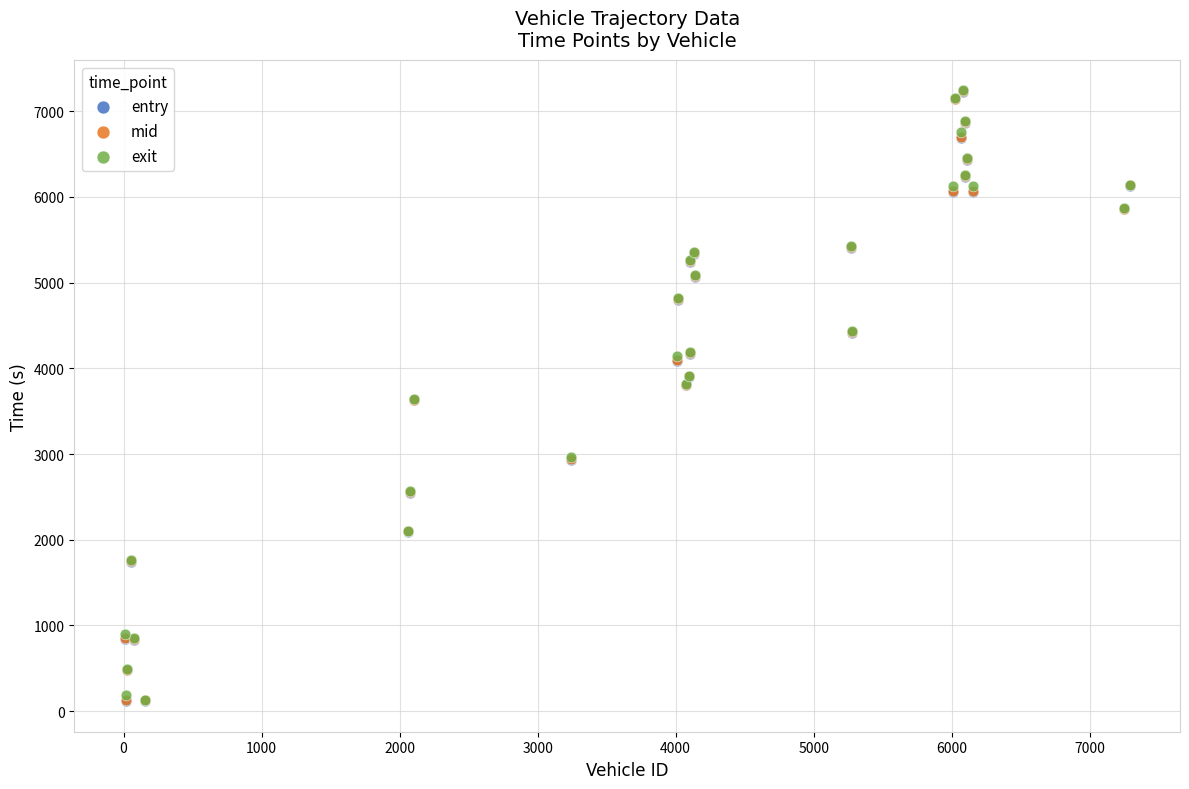

What are all the series names shown in the legend?

entry, mid, exit